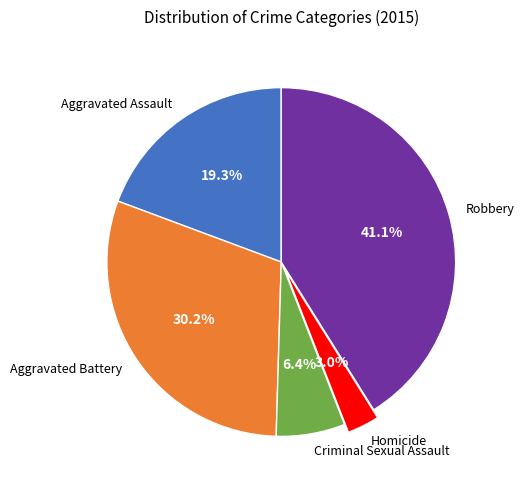

Approximately how many times larger is the value at Aggravated Battery compared to Criminal Sexual Assault?

4.7